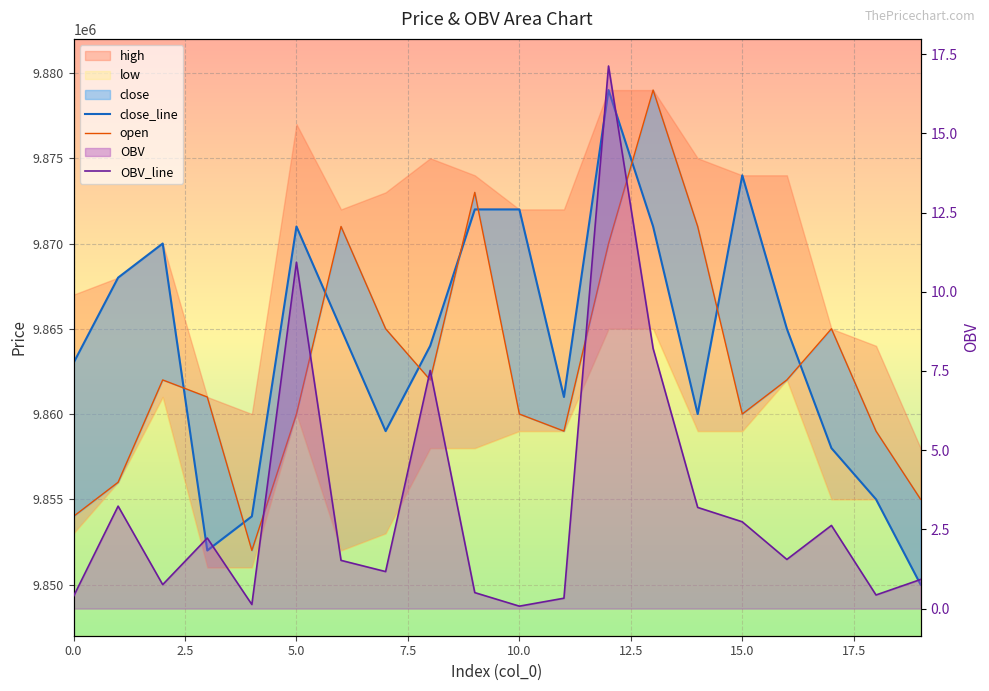

At which category is the sum across all series the highest?

13